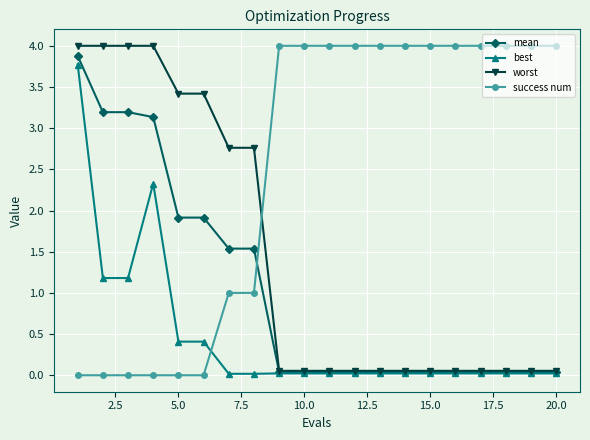

Rank the series by their average value, from highest to lowest.

success num, worst, mean, best